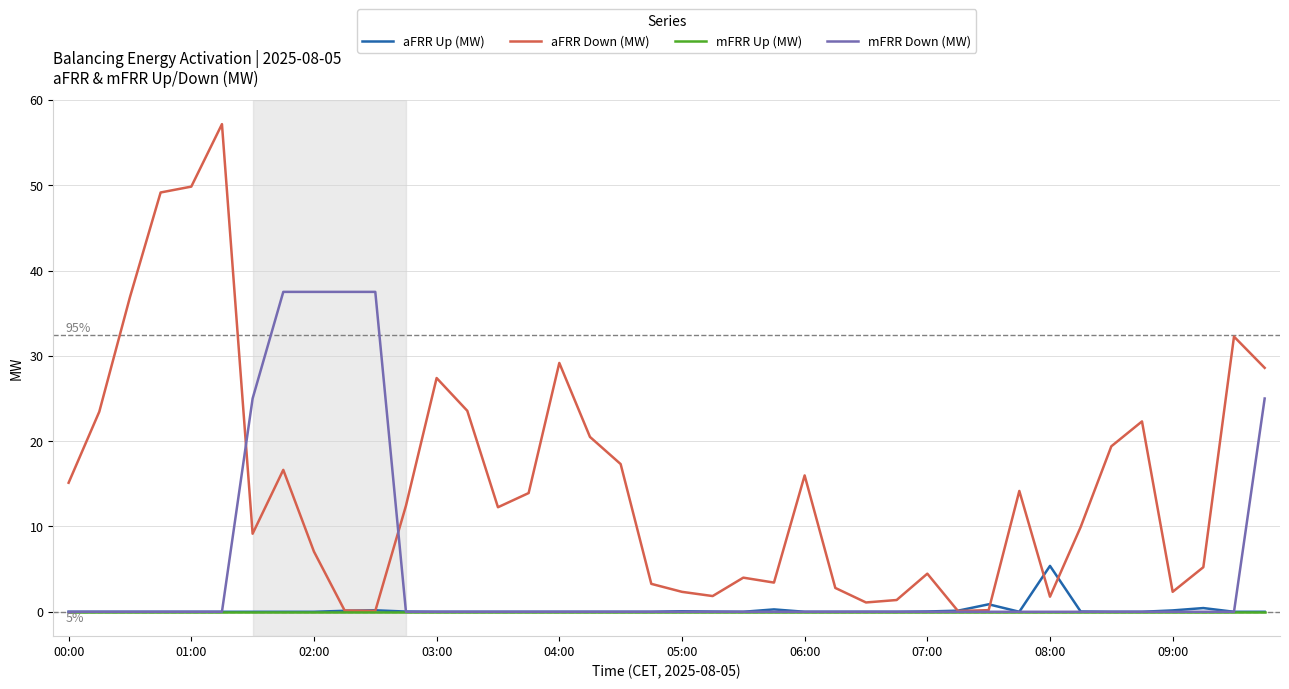

Which series has the largest range (max minus min)?

aFRR Down (MW)